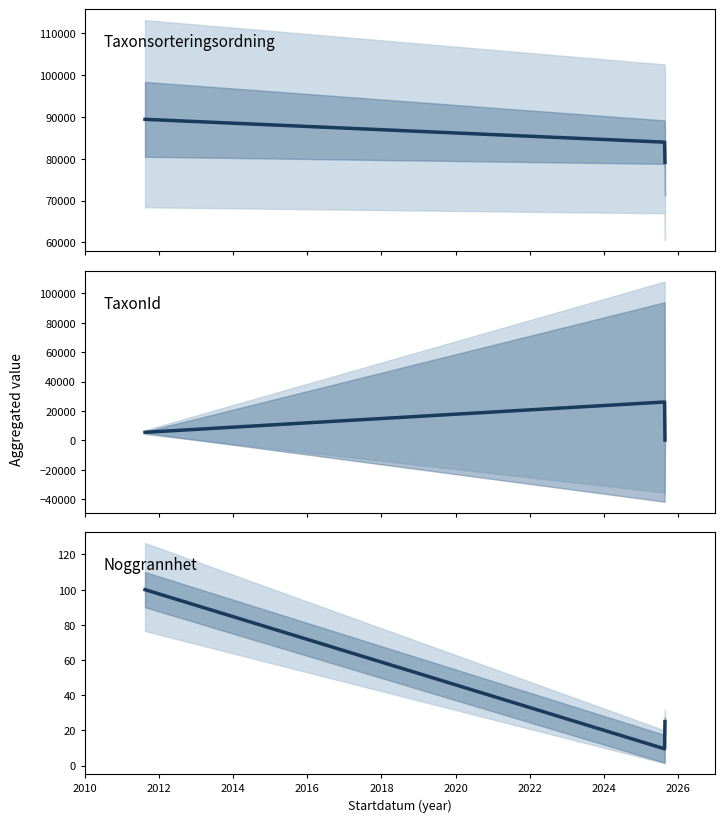

Between 2012 and 2014, which is larger?

2012